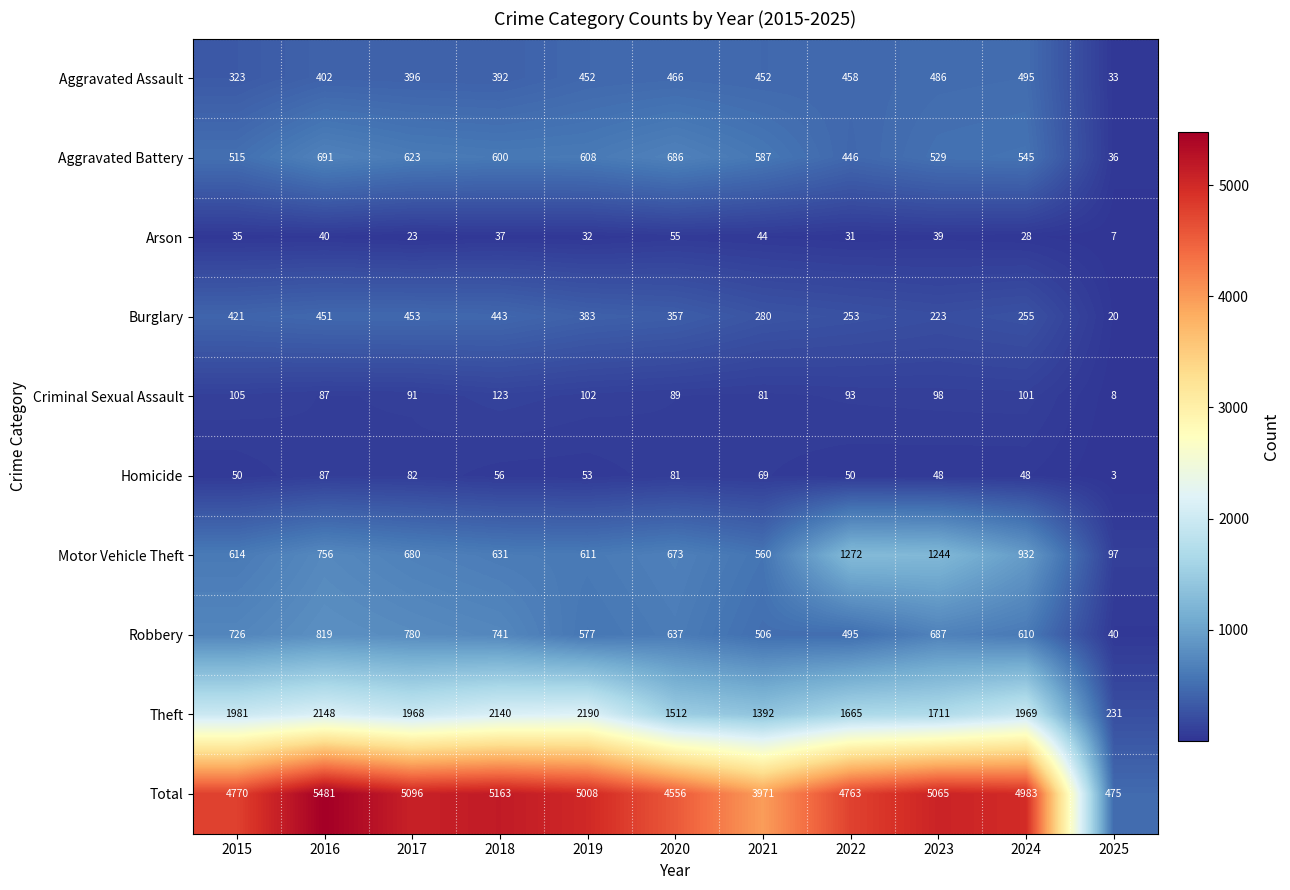

List the series in order of their peak value, highest first.

Total, Theft, Motor Vehicle Theft, Robbery, Aggravated Battery, Aggravated Assault, Burglary, Criminal Sexual Assault, Homicide, Arson